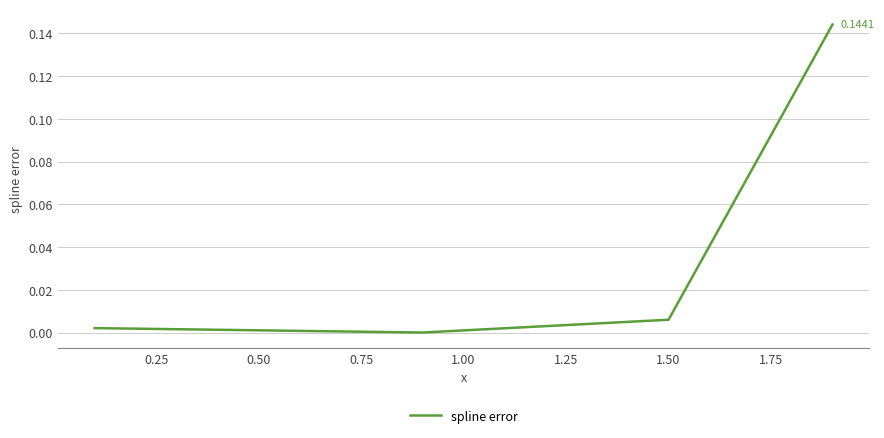

What is the difference between the maximum and second lowest values?

0.1